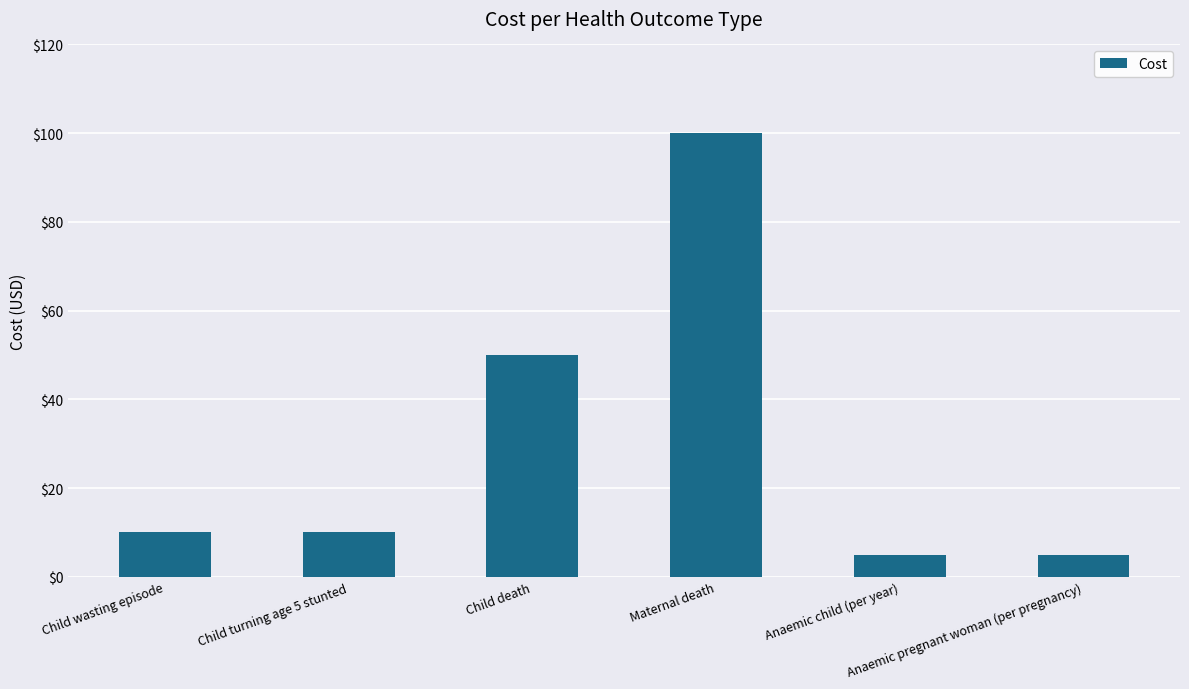

What is the value of the 4th bar from the left?

100